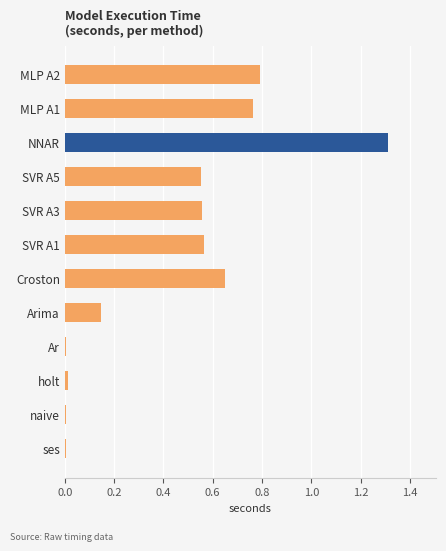

What is the average value?

0.4